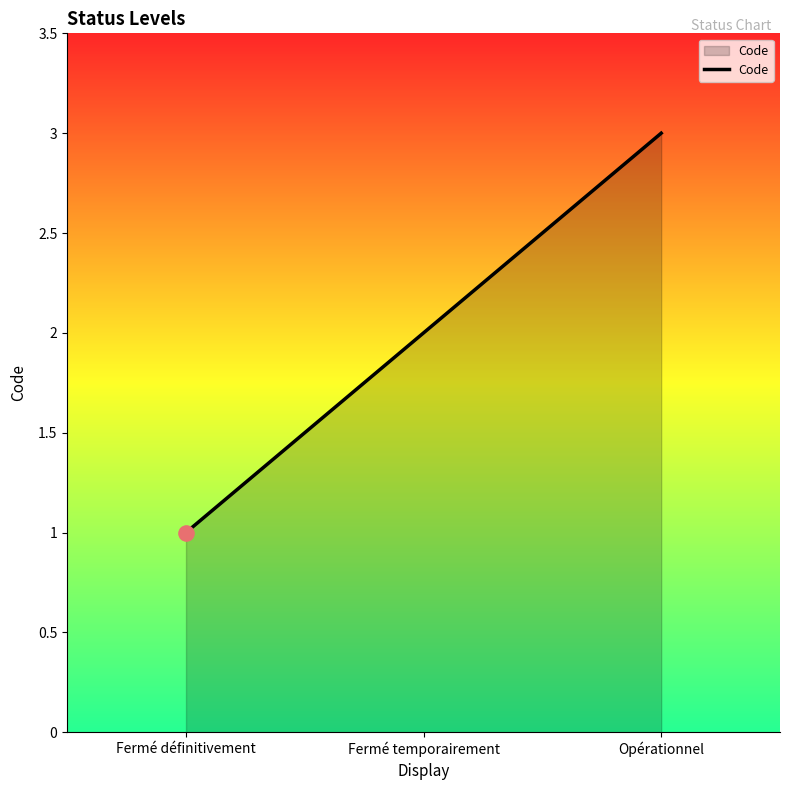

What is the change in value from Fermé temporairement to Opérationnel?

+1